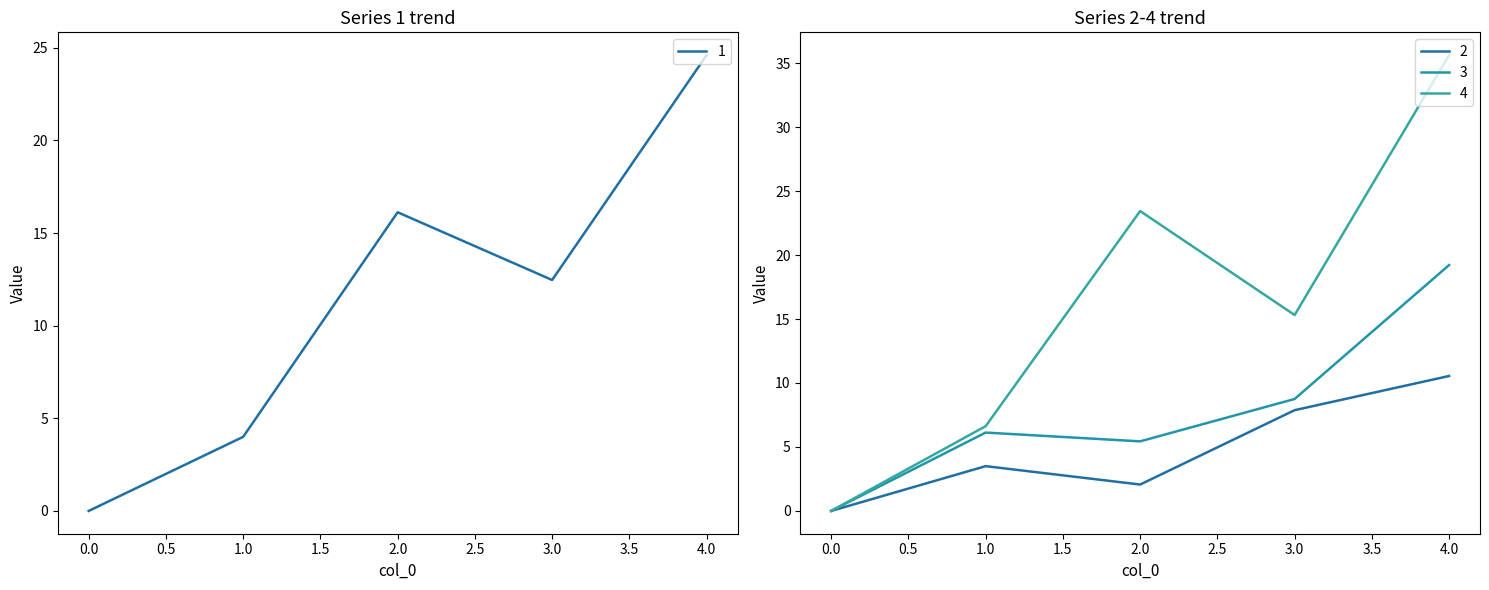

List the series in order of their peak value, highest first.

4, 1, 3, 2